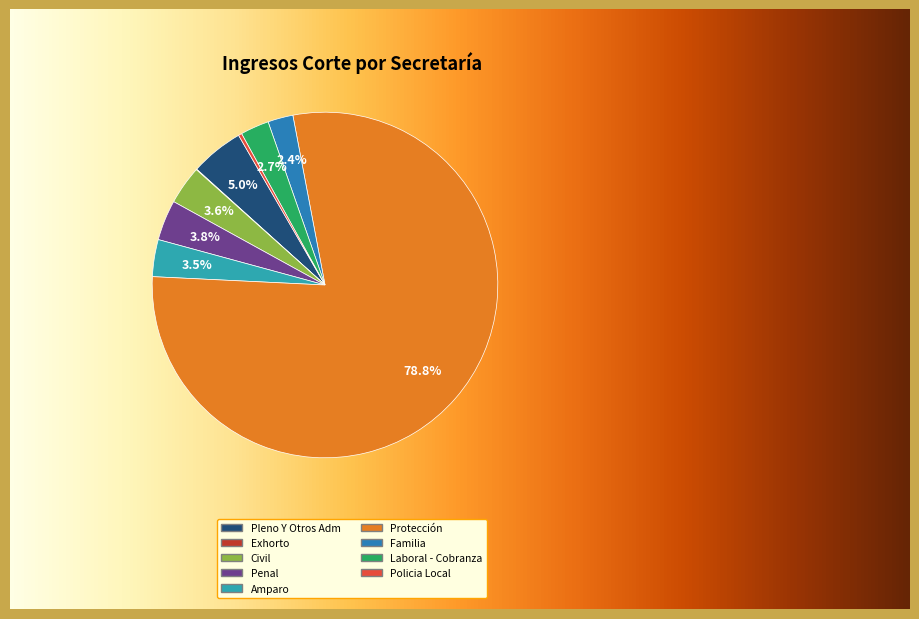

Which has a higher value, Policia Local or Familia?

Familia